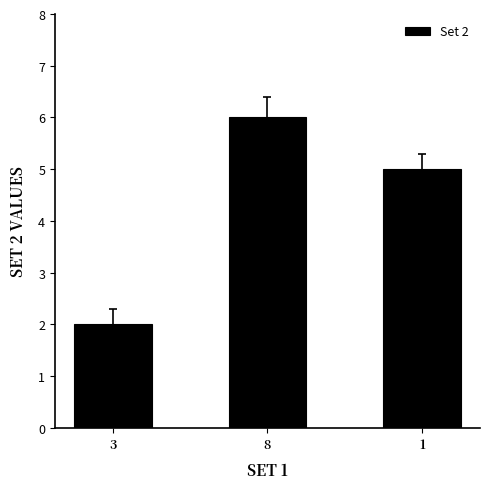

What is the label of the 1st bar from the right?

1